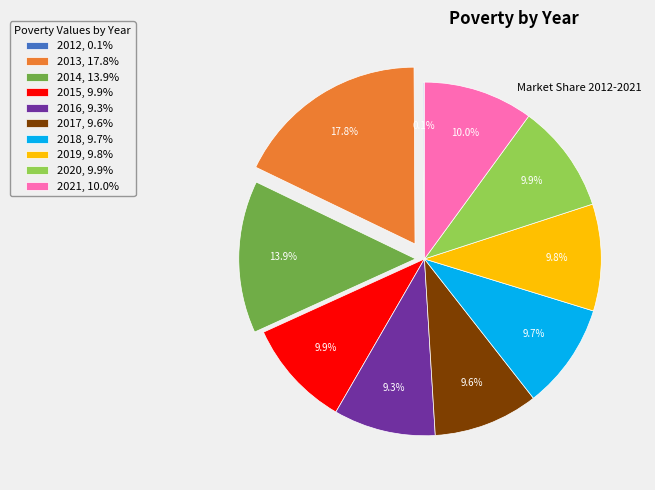

To the nearest percent, what percentage of the pie is 2019?

10%